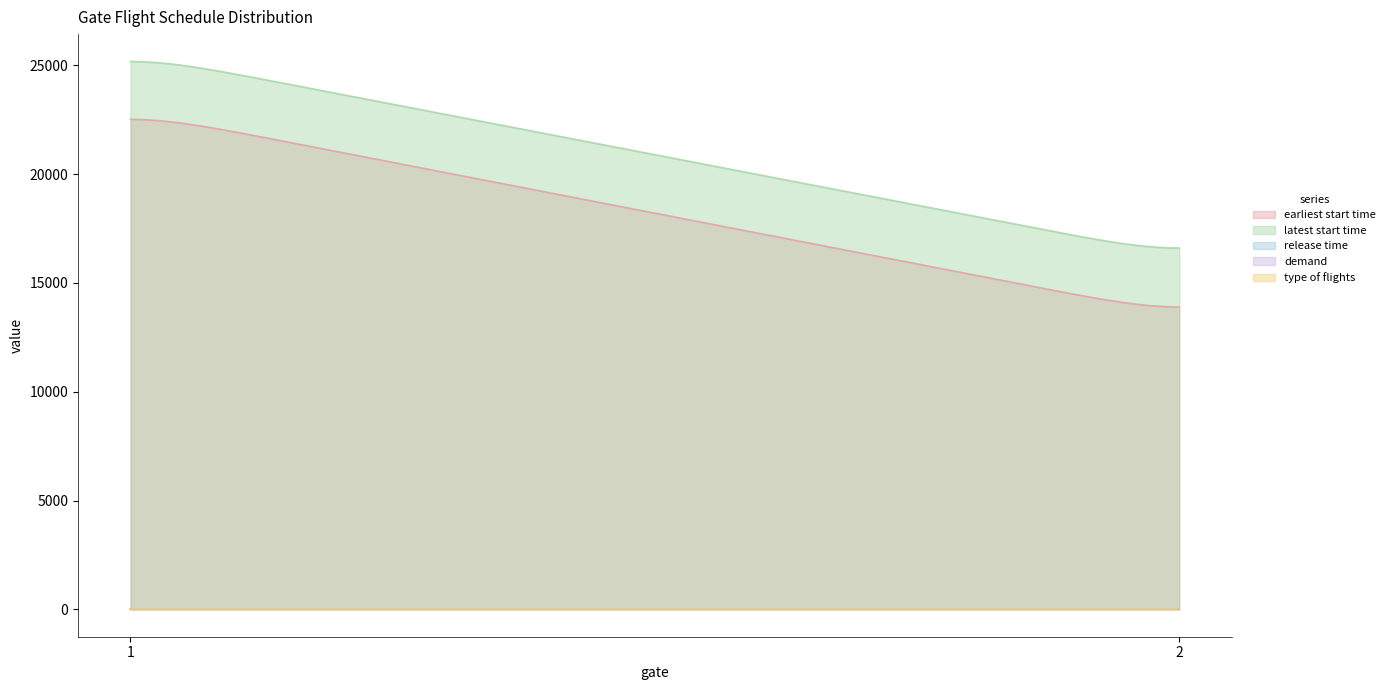

Which series has the largest total across all categories?

latest start time